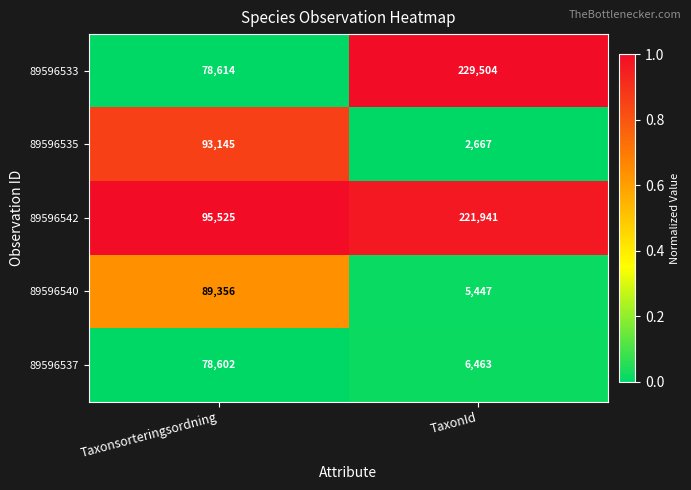

What is the total value across all series at TaxonId?

466022